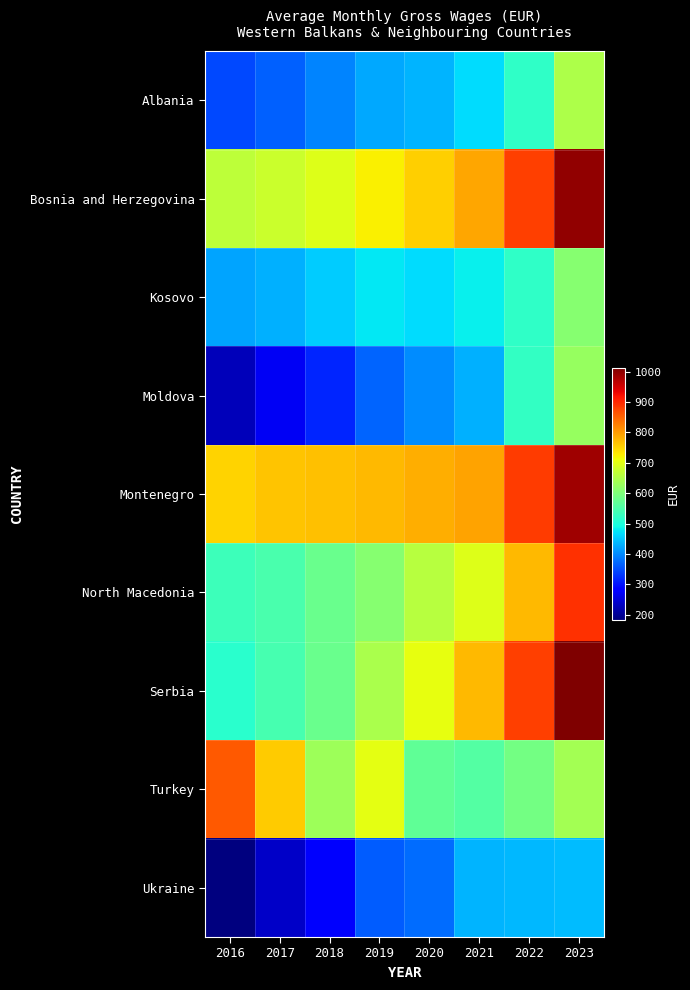

Rank the series by their maximum value, from highest to lowest.

Serbia, Bosnia and Herzegovina, Montenegro, North Macedonia, Turkey, Albania, Moldova, Kosovo, Ukraine